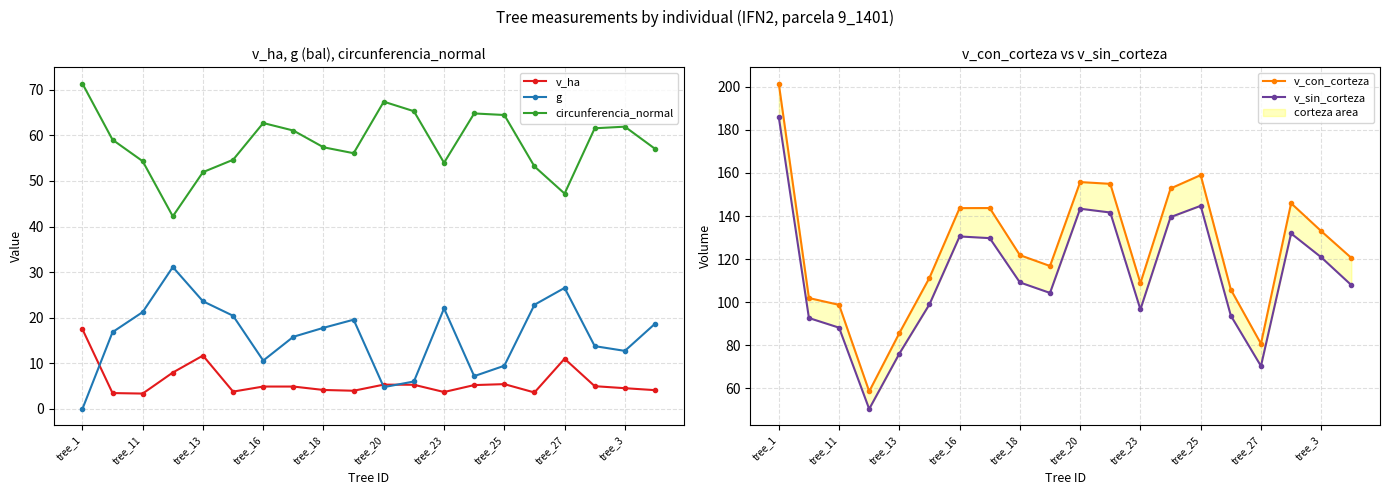

Where is the first local maximum for circunferencia_normal?

tree_16